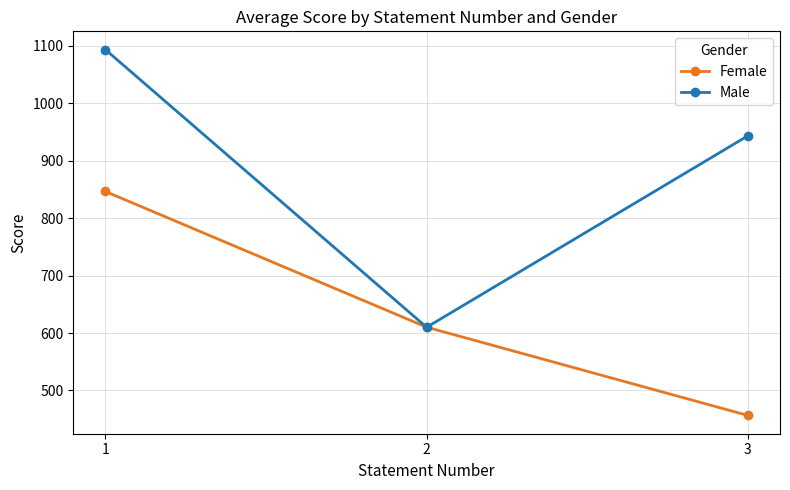

At which category does the chart reach its peak across all series?

1